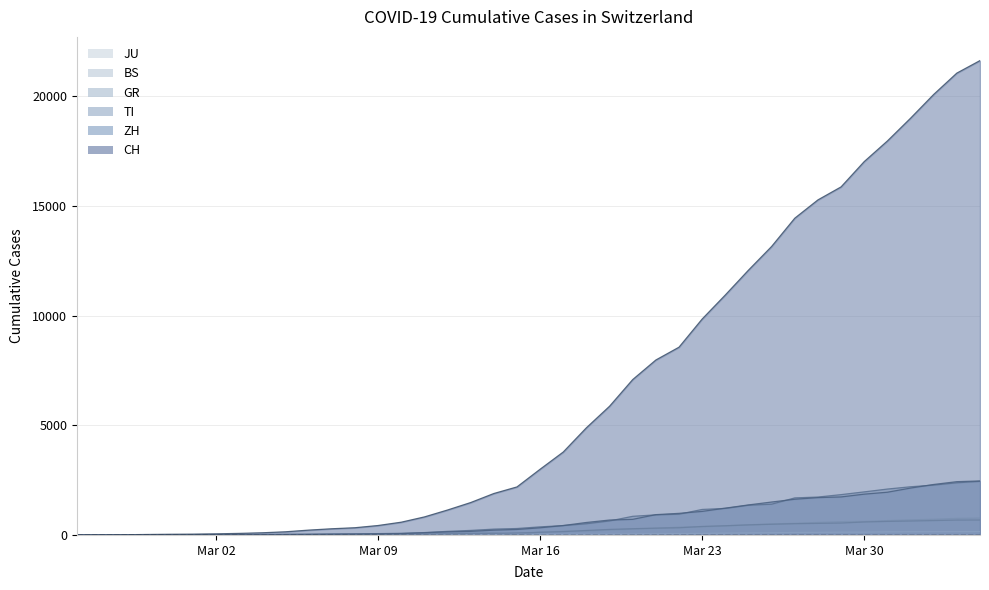

True or false: ZH and JU cross at least once.

False